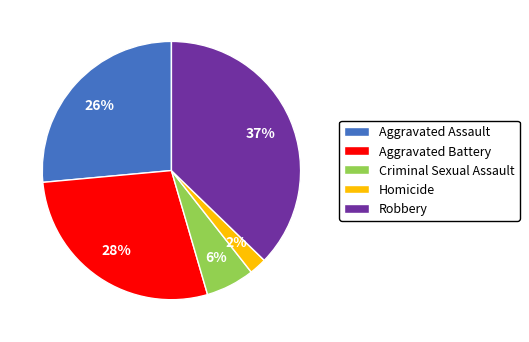

What is the ratio of the value at Aggravated Battery to the value at Robbery?

0.8